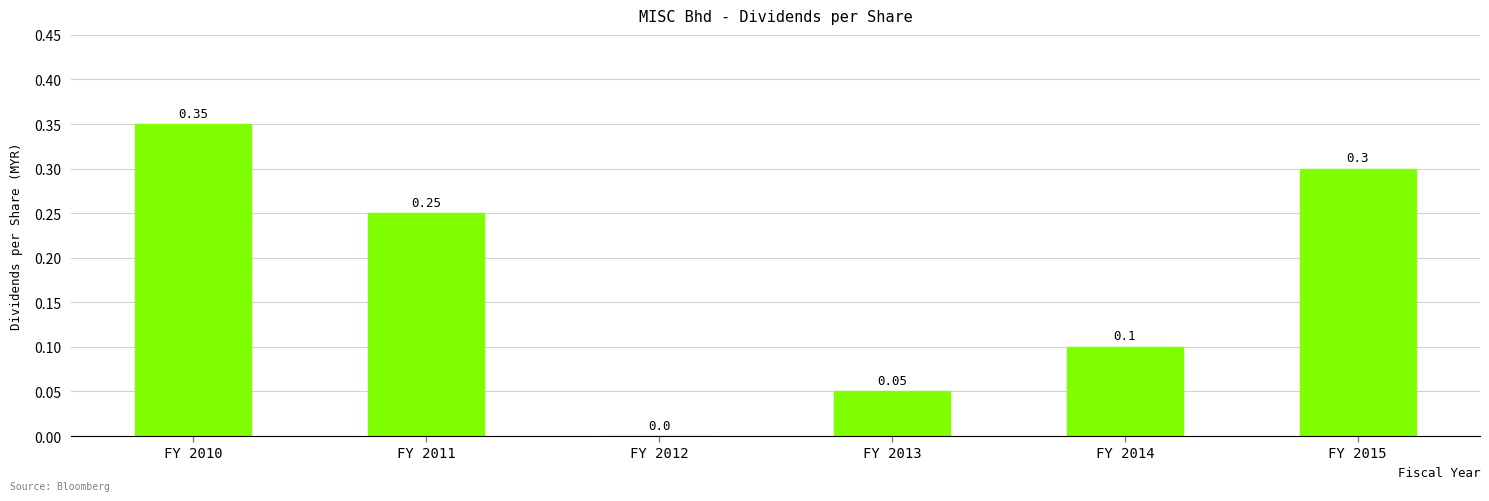

How many distinct data groups are displayed?

1